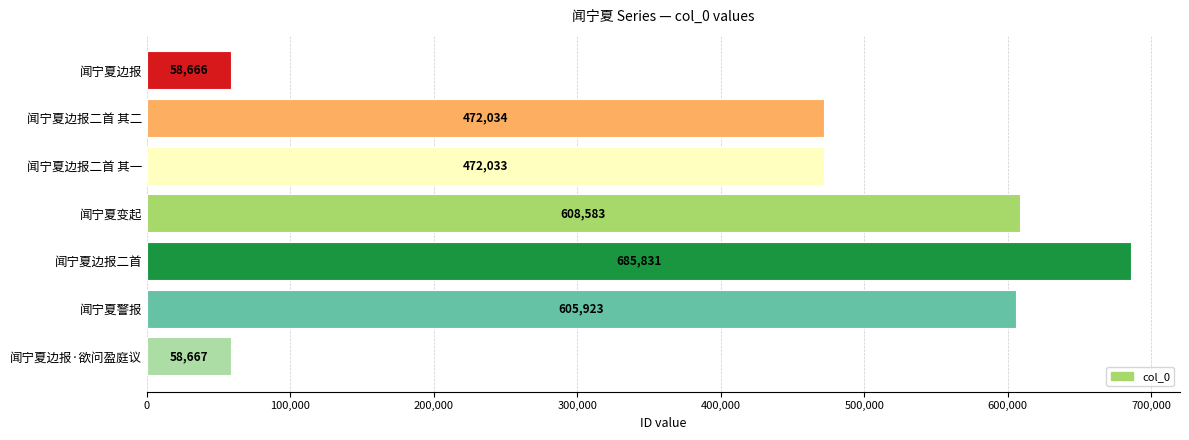

Reading bottom to top, what are all the values shown in this chart?

58667	605923	685831	608583	472033	472034	58666